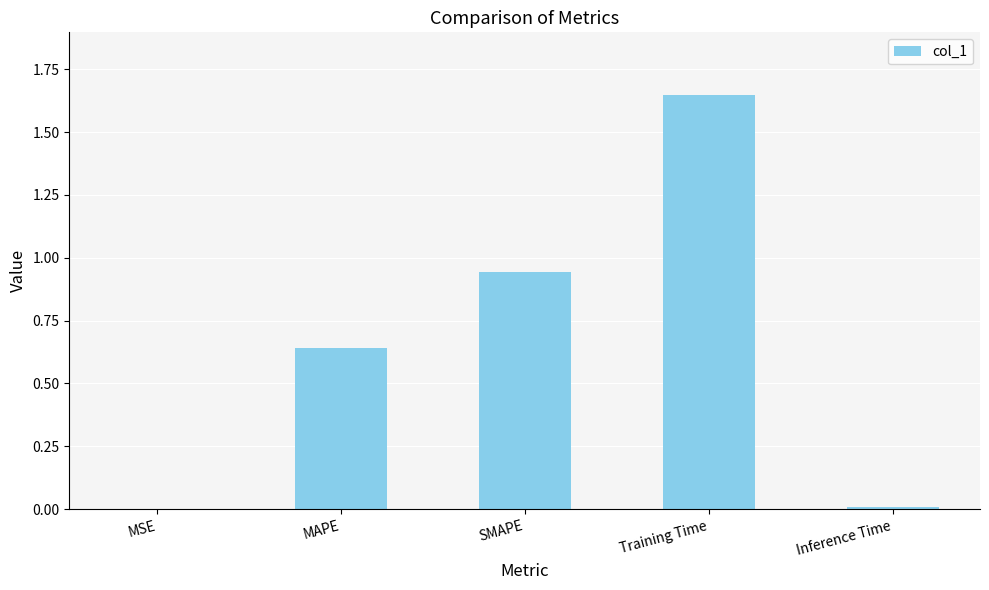

Which category has the highest value across all series?

Training Time